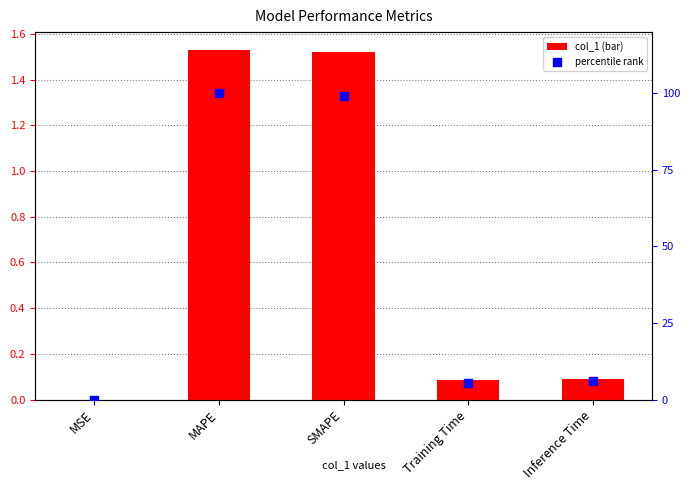

Which series has the largest total across all categories?

percentile rank